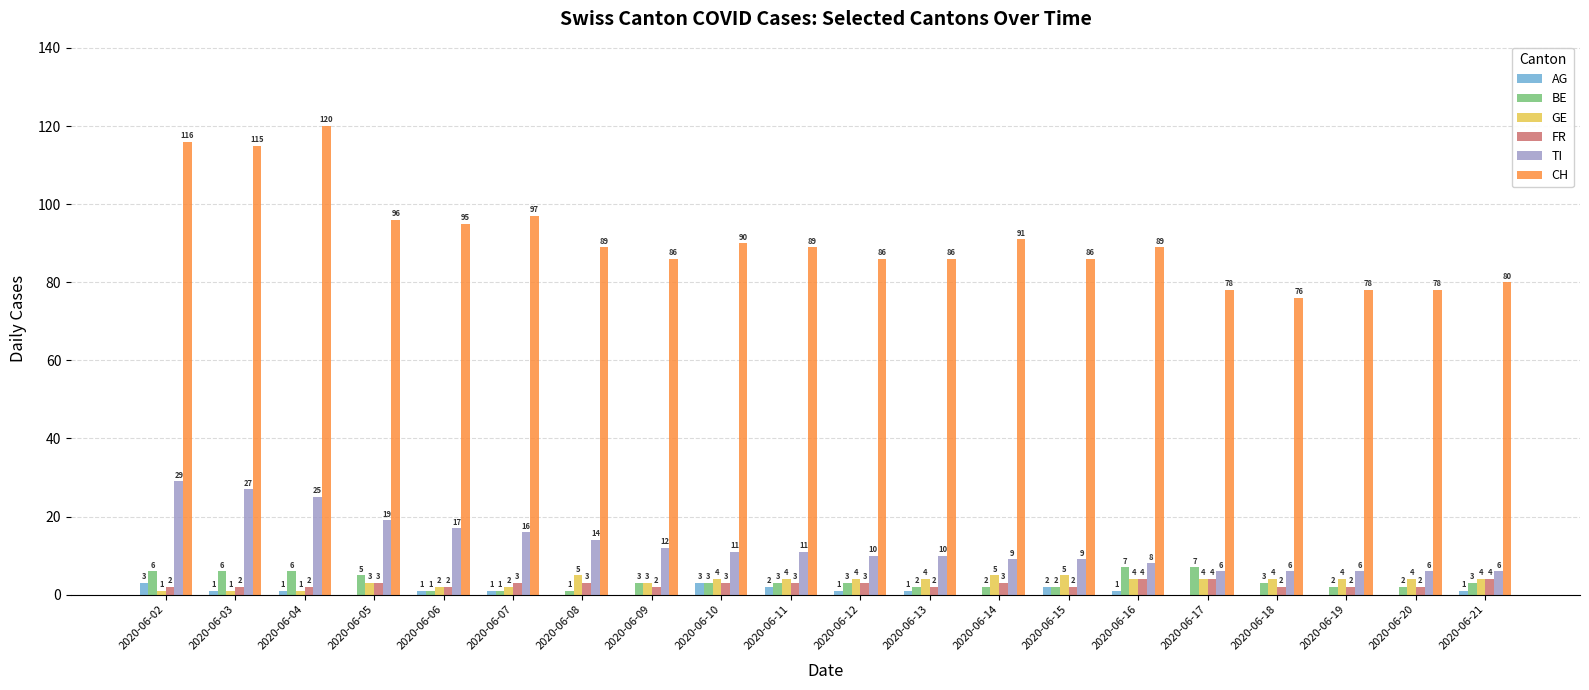

Reading left to right, what are all the values shown in this chart?

AG: 3	1	1	0	1	1	0	0	3	2	1	1	0	2	1	0	0	0	0	1
BE: 6	6	6	5	1	1	1	3	3	3	3	2	2	2	7	7	3	2	2	3
GE: 1	1	1	3	2	2	5	3	4	4	4	4	5	5	4	4	4	4	4	4
FR: 2	2	2	3	2	3	3	2	3	3	3	2	3	2	4	4	2	2	2	4
TI: 29	27	25	19	17	16	14	12	11	11	10	10	9	9	8	6	6	6	6	6
CH: 116	115	120	96	95	97	89	86	90	89	86	86	91	86	89	78	76	78	78	80